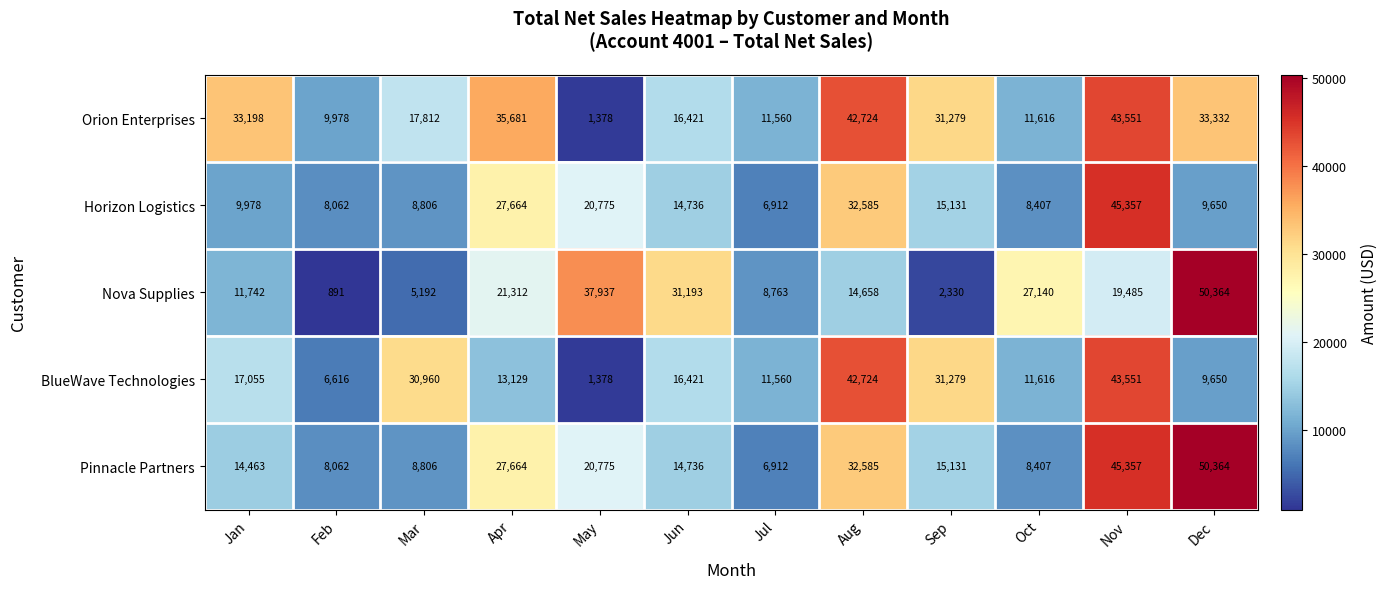

What is the difference between the highest and lowest values at Aug?

28066